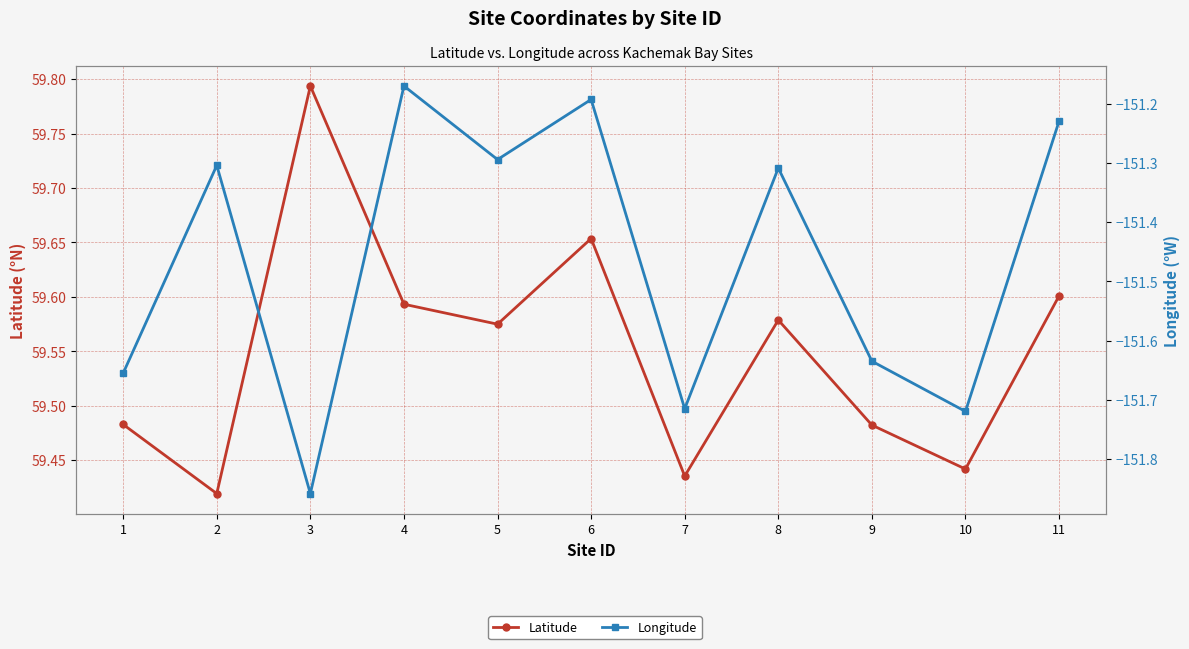

True or false: Latitude and Longitude cross at least once.

False